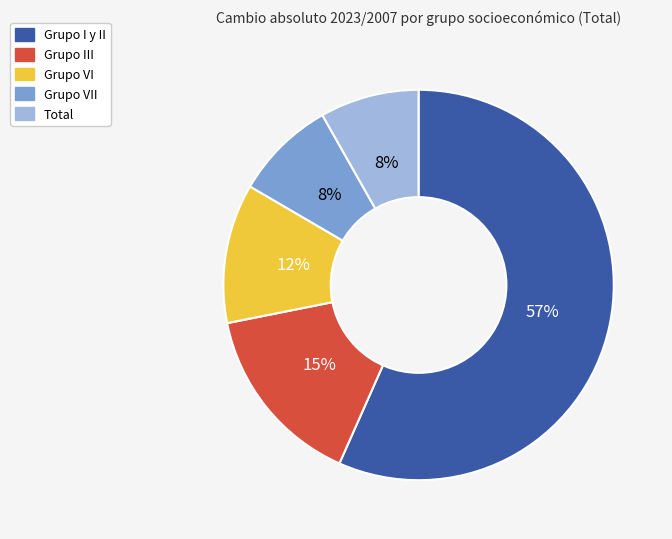

Count the number of slices in the pie.

5